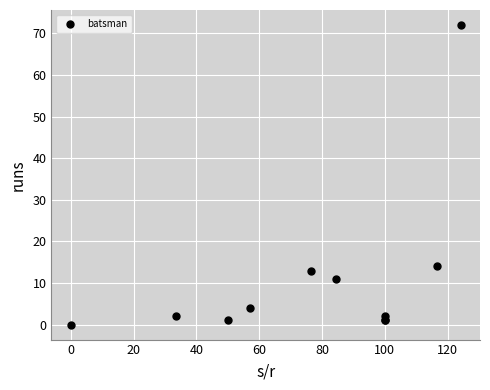

What Y value in the scatter plot is closest to 36?

14